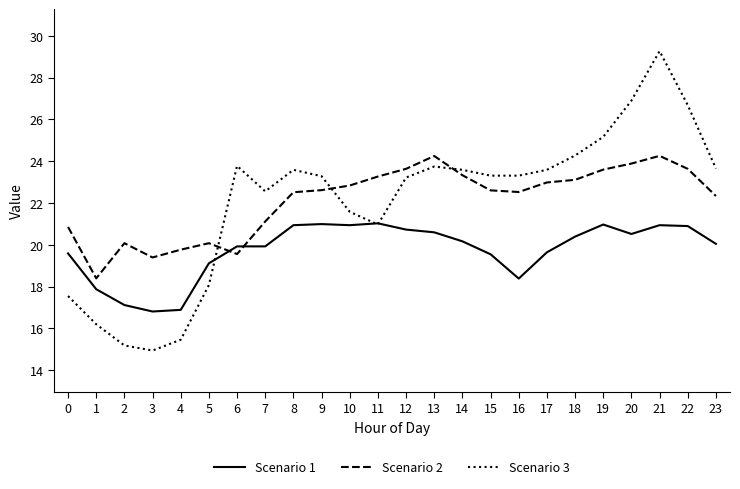

The value of Scenario 1 at 18 is 20.4. True or false?

True